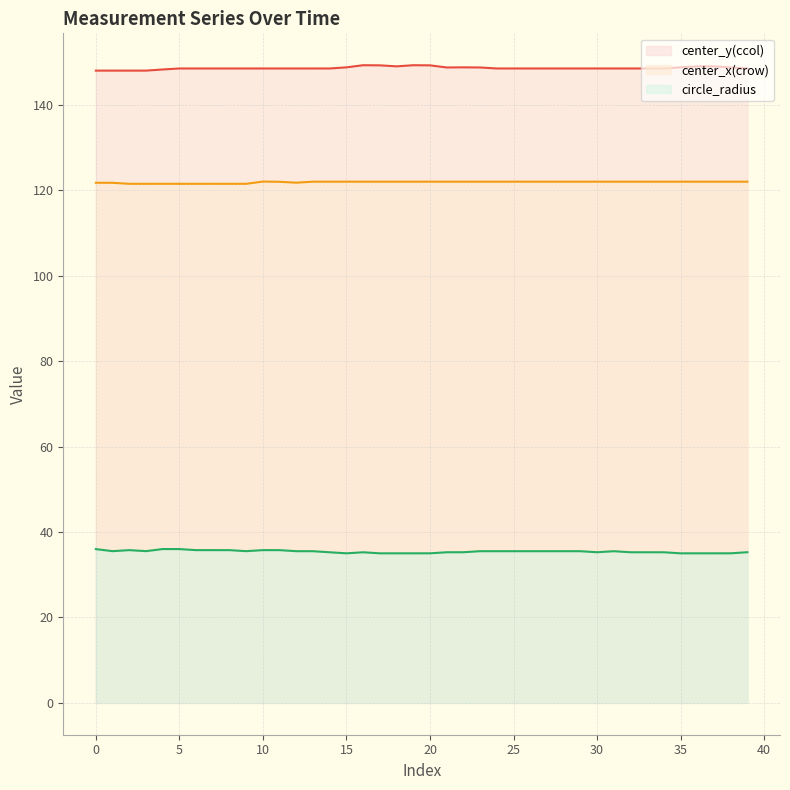

Is the value of center_y(ccol) at 25 greater than the value of center_x(crow) at 1?

Yes